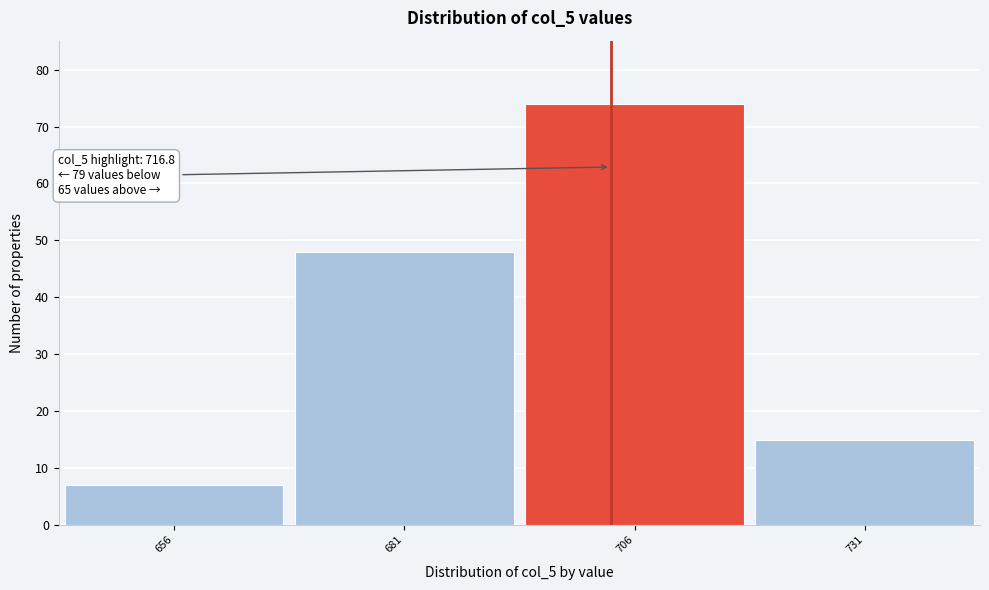

Reading left to right, extract all data points from this chart.

656=7	681=48	706=74	731=15